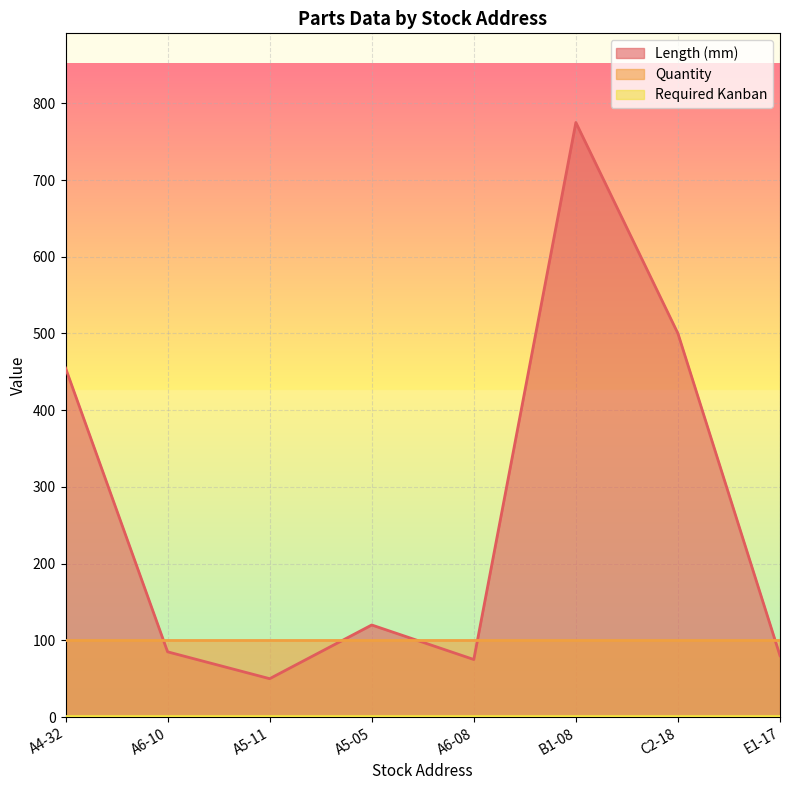

Is the value of Required Kanban at A6-08 greater than the value of Quantity at C2-18?

No